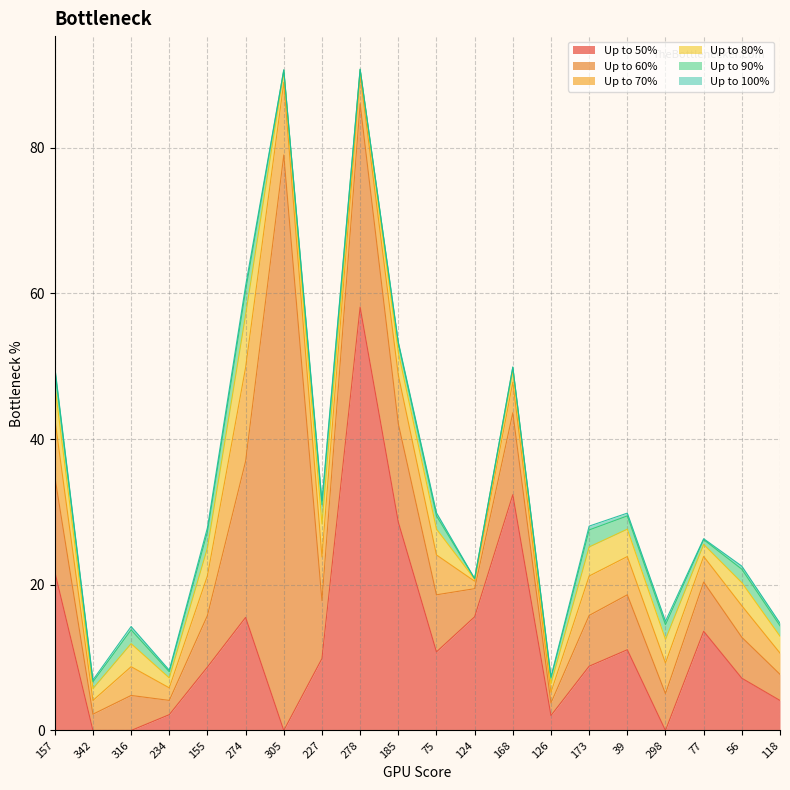

What is the total value across all series at 342?

6.9